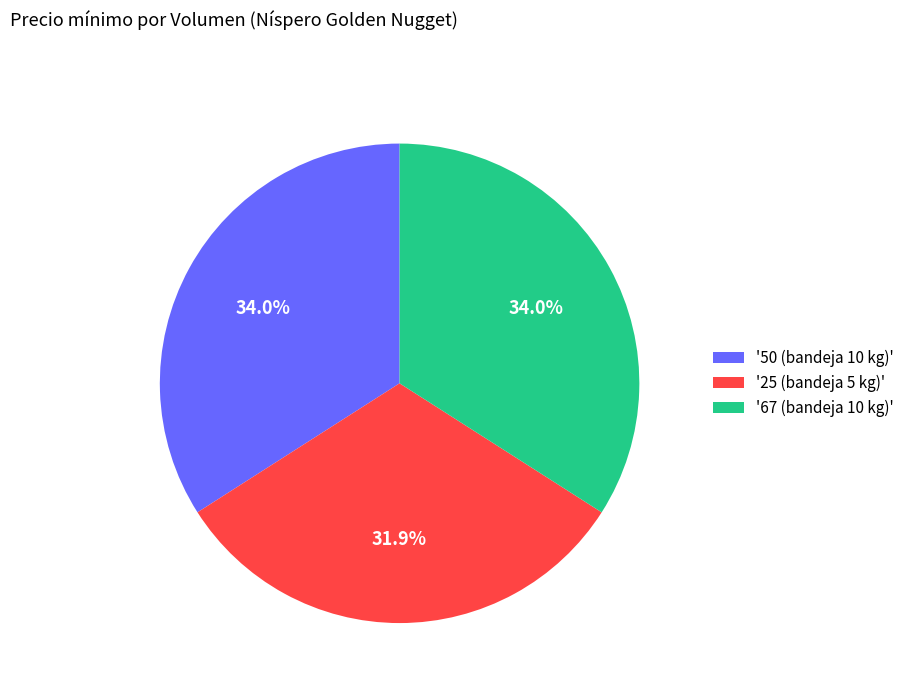

What is the ratio of the value at '25 (bandeja 5 kg)' to the value at '50 (bandeja 10 kg)'?

0.9